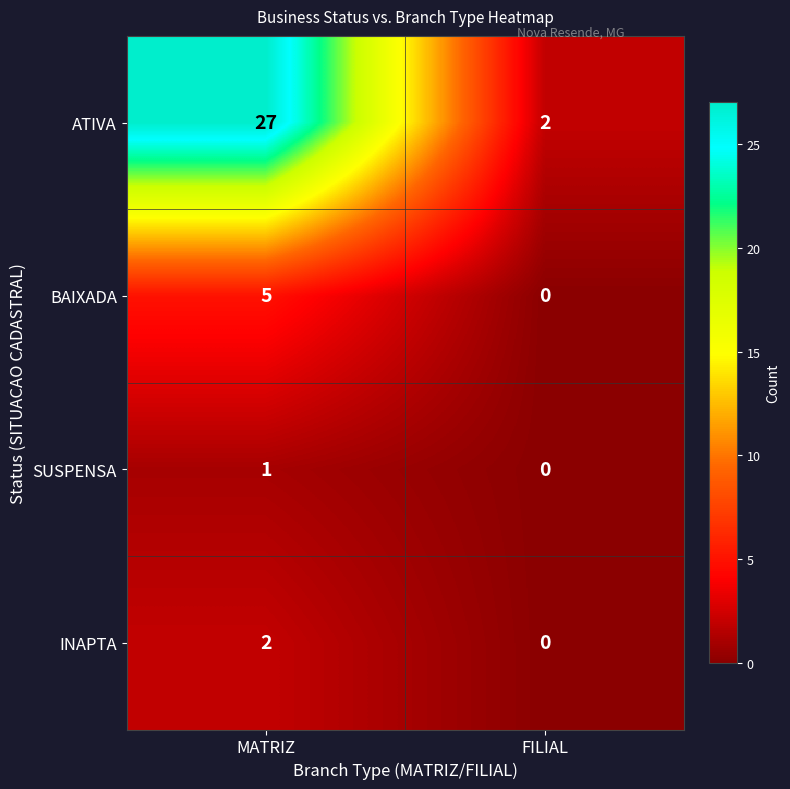

The INAPTA series shows 2 at MATRIZ. True or false?

True